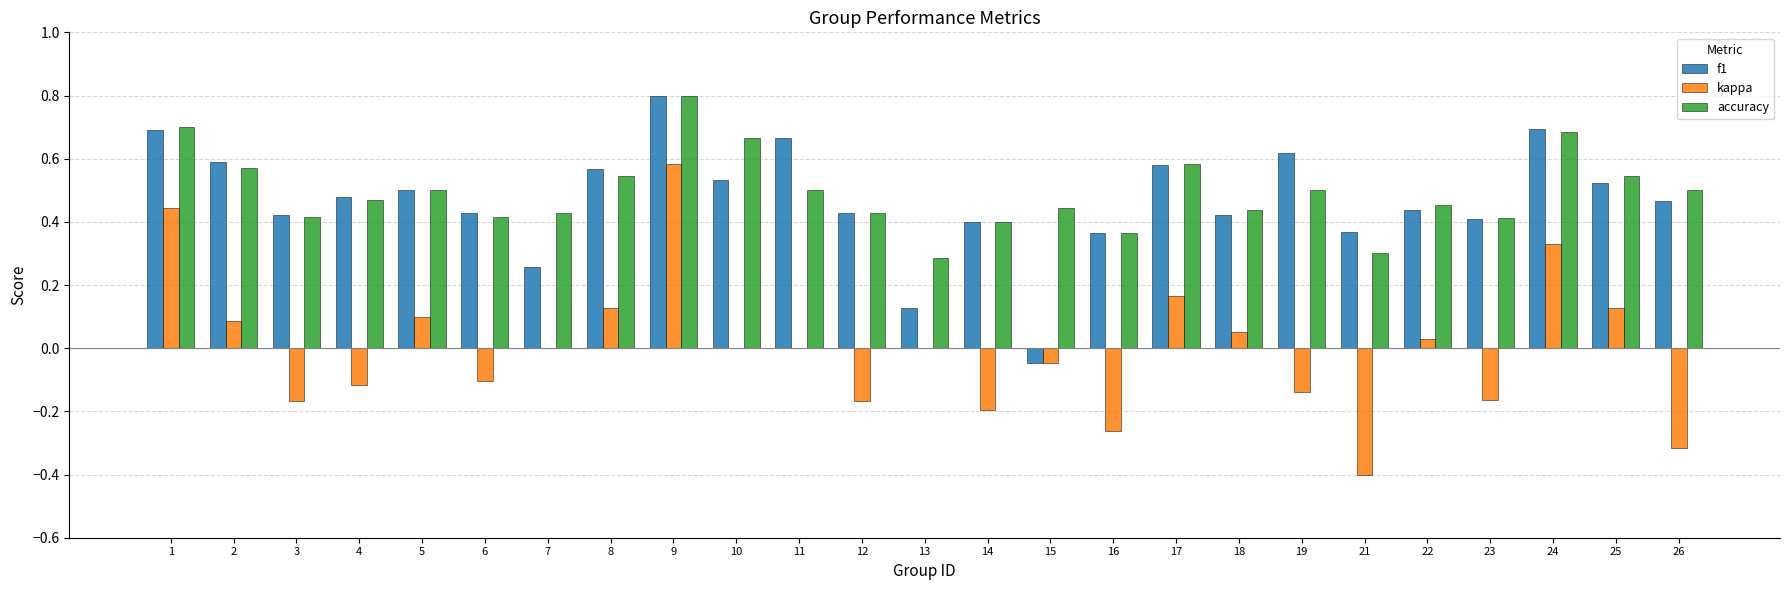

Does the chart contain stacked bars?

No